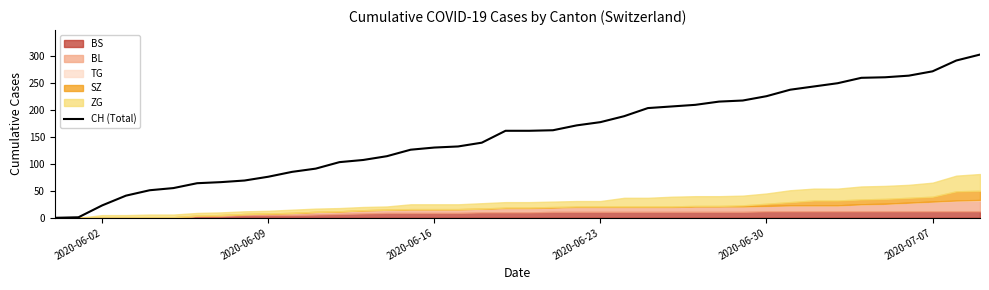

Is it true that CH (Total) equals 386 at 2020-06-30?

False